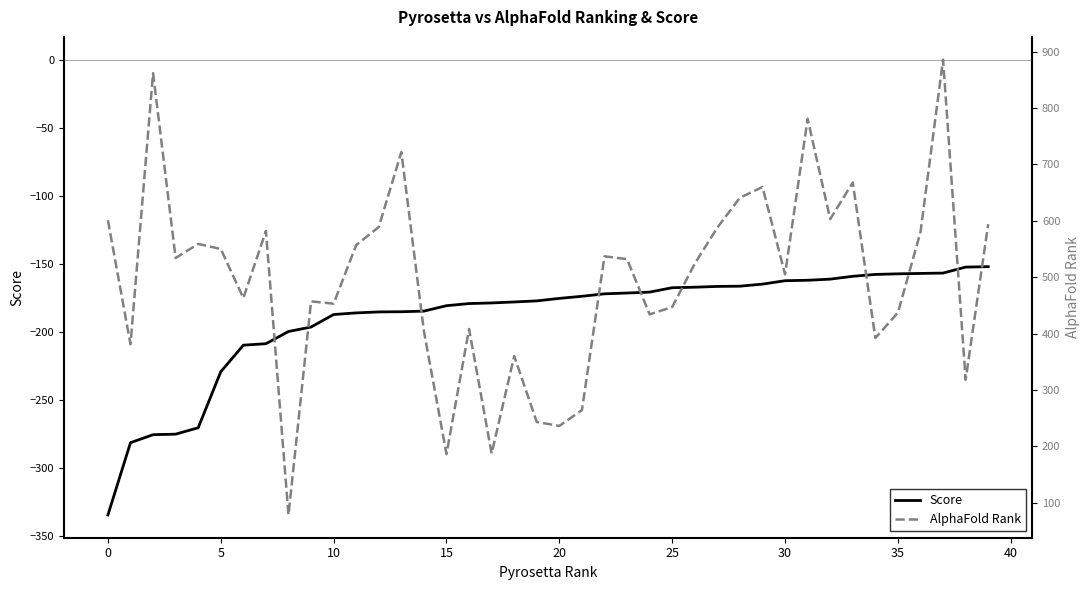

True or false: AlphaFold Rank and Score cross at least once.

False